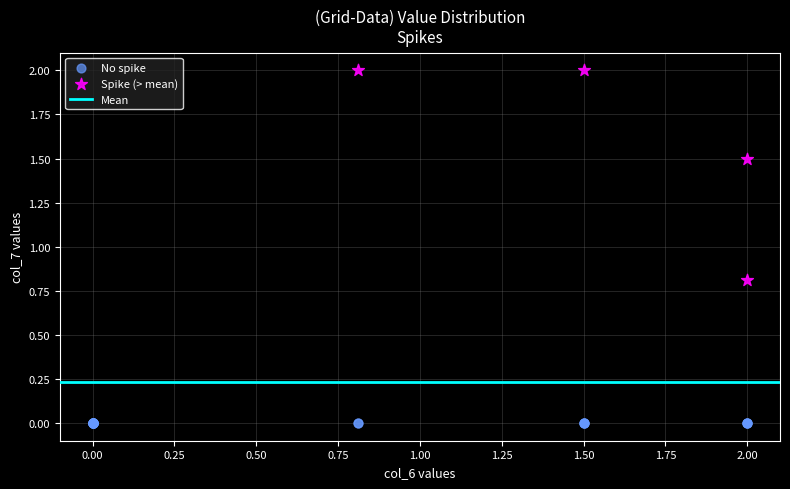

Which series contains the highest Y value?

Spike (> mean)